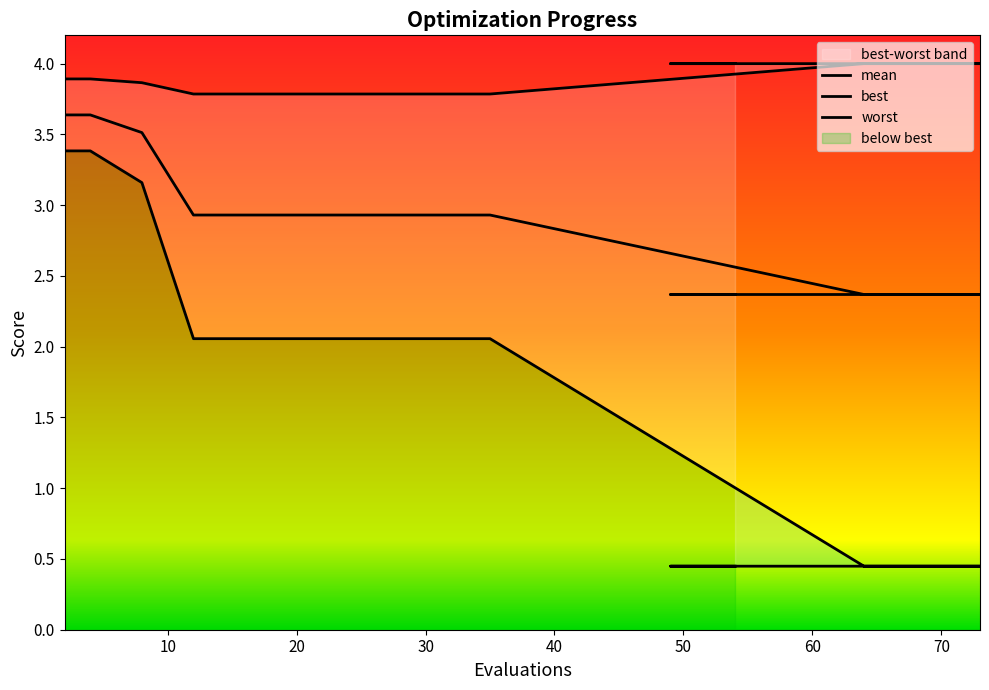

True or false: best has a value of 0.2 at 66.

False